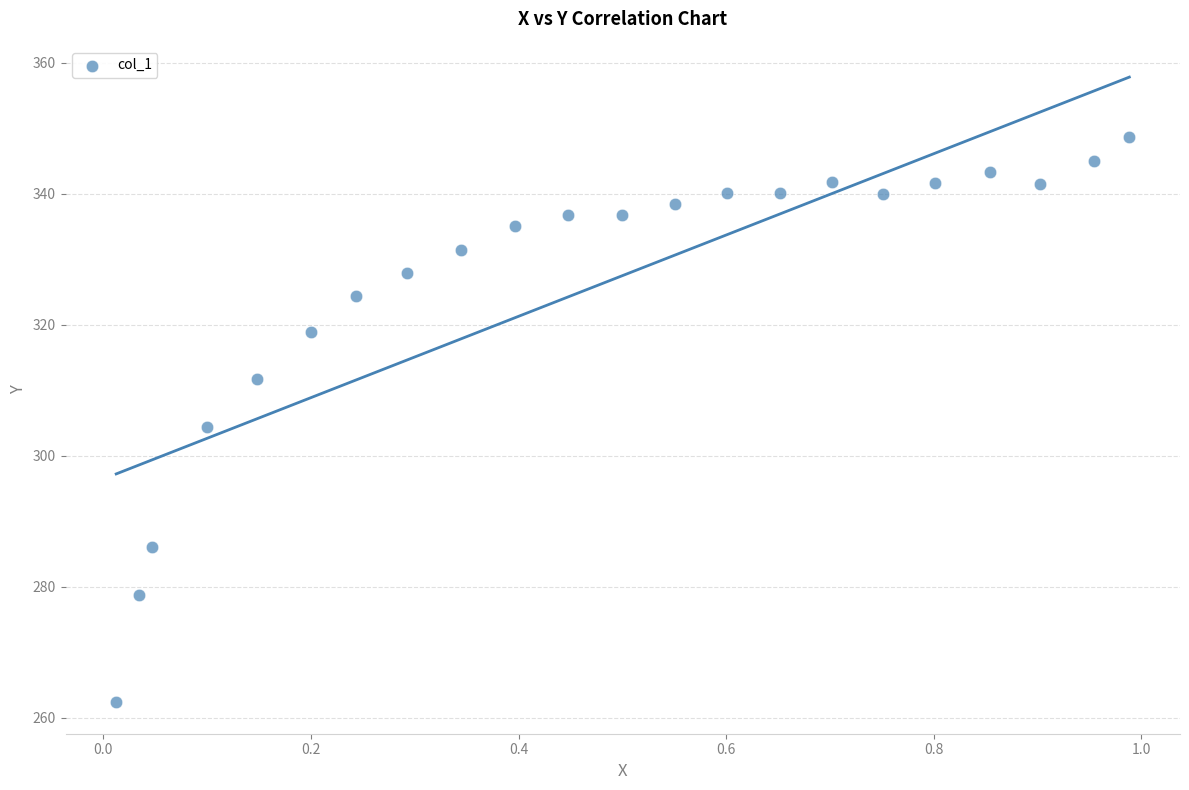

What is the range of X values (max minus min)?

1.0